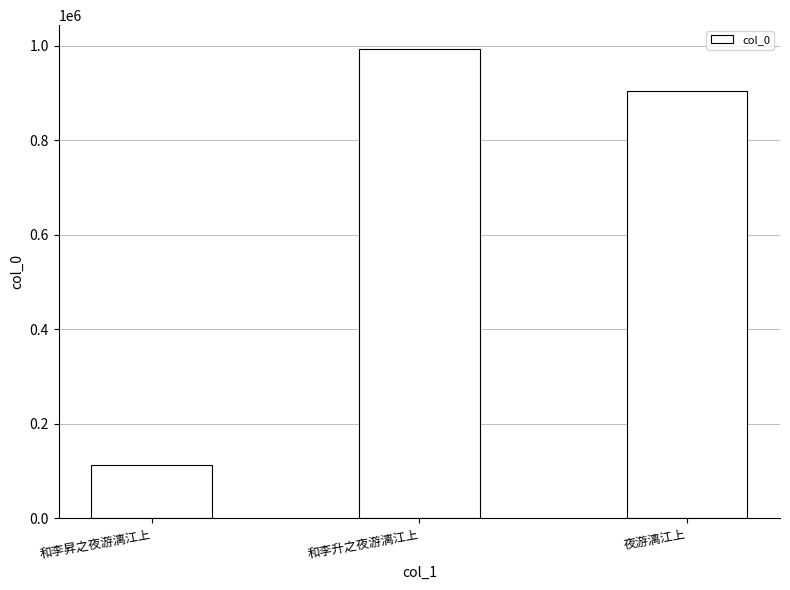

Which label corresponds to the smallest value in the chart?

和李昇之夜游漓江上